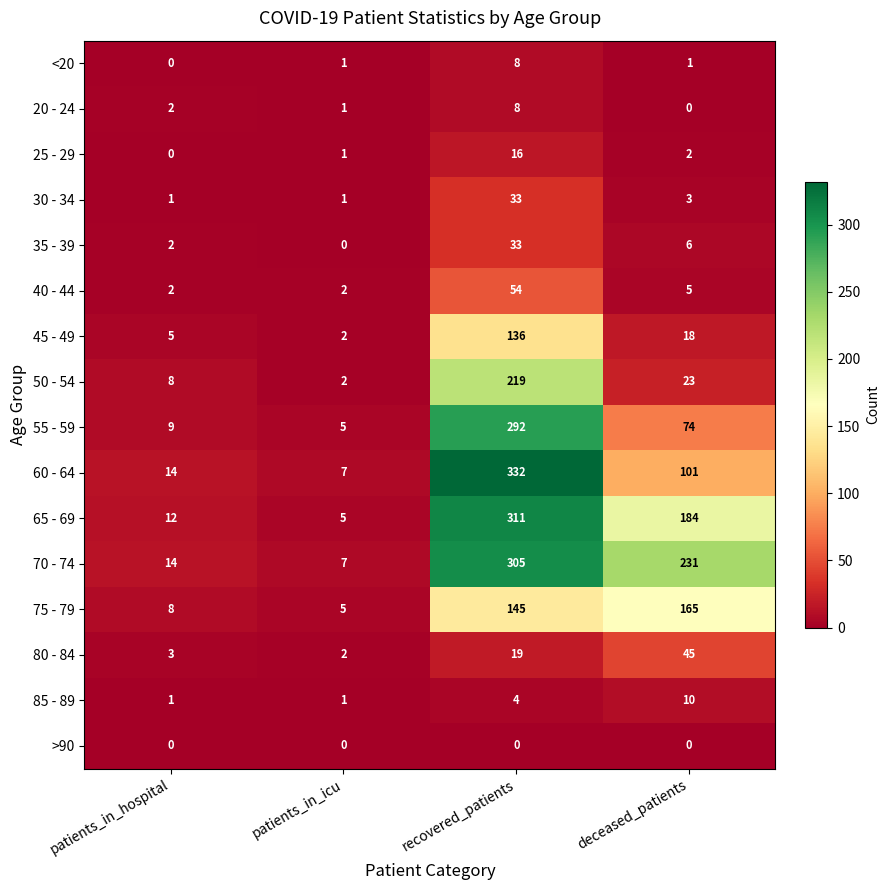

Rank the categories by 55 - 59 value from lowest to highest.

patients_in_icu, patients_in_hospital, deceased_patients, recovered_patients